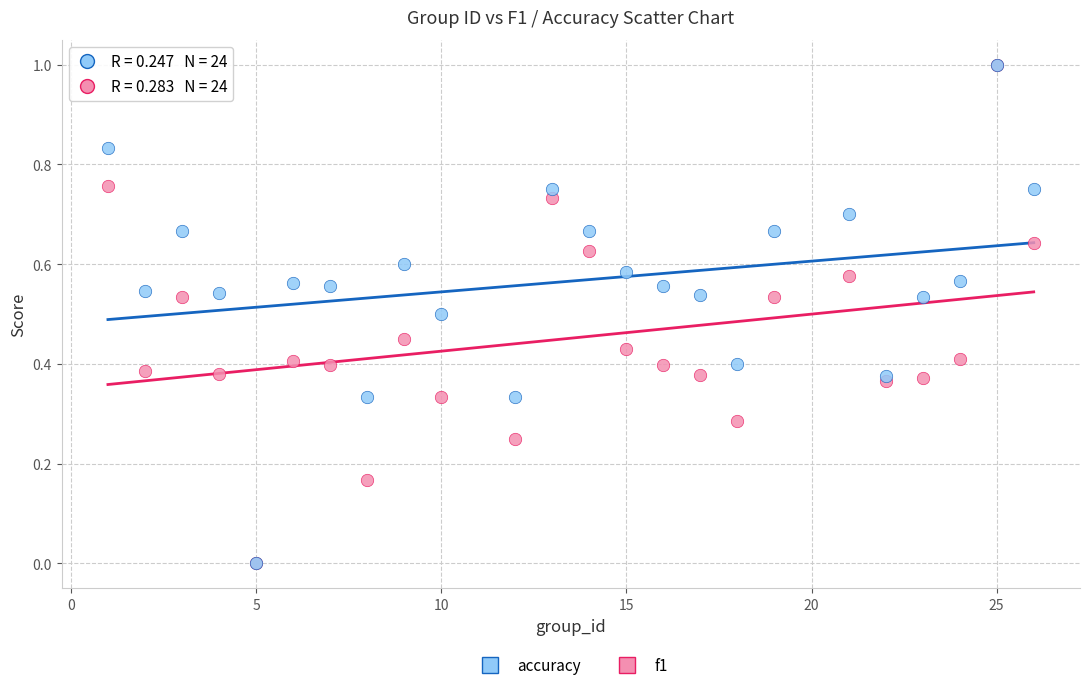

What are all the series names shown in the legend?

accuracy, f1